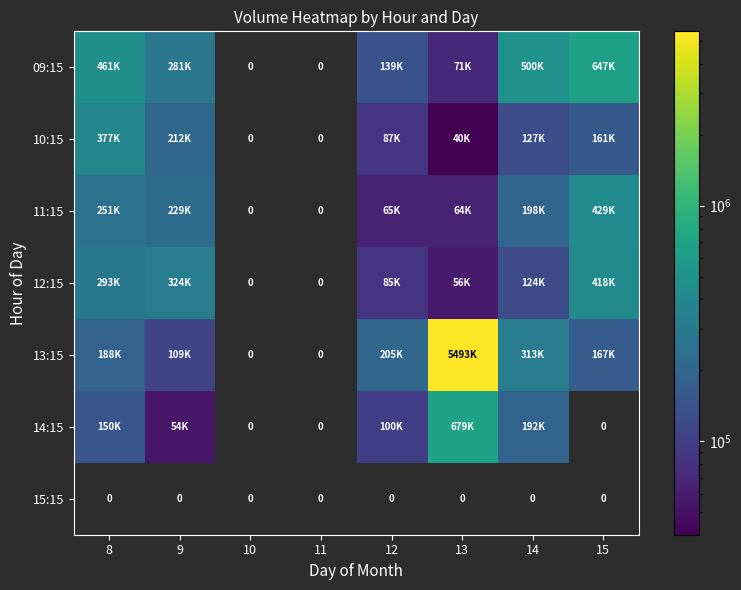

True or false: 15:15 has a value of 0 at 8.

True